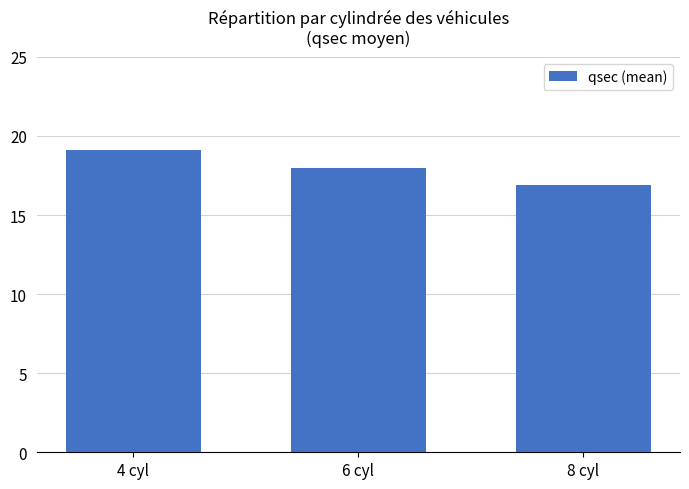

Read the value at 4 cyl.

19.1